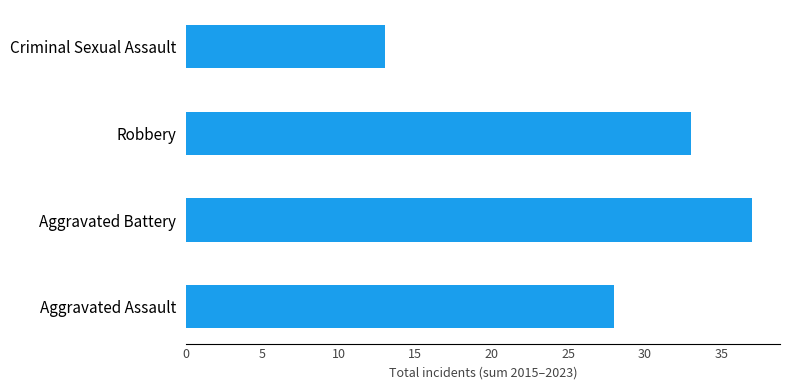

Reading bottom to top, extract all data points from this chart.

Aggravated Assault=28	Aggravated Battery=37	Robbery=33	Criminal Sexual Assault=13